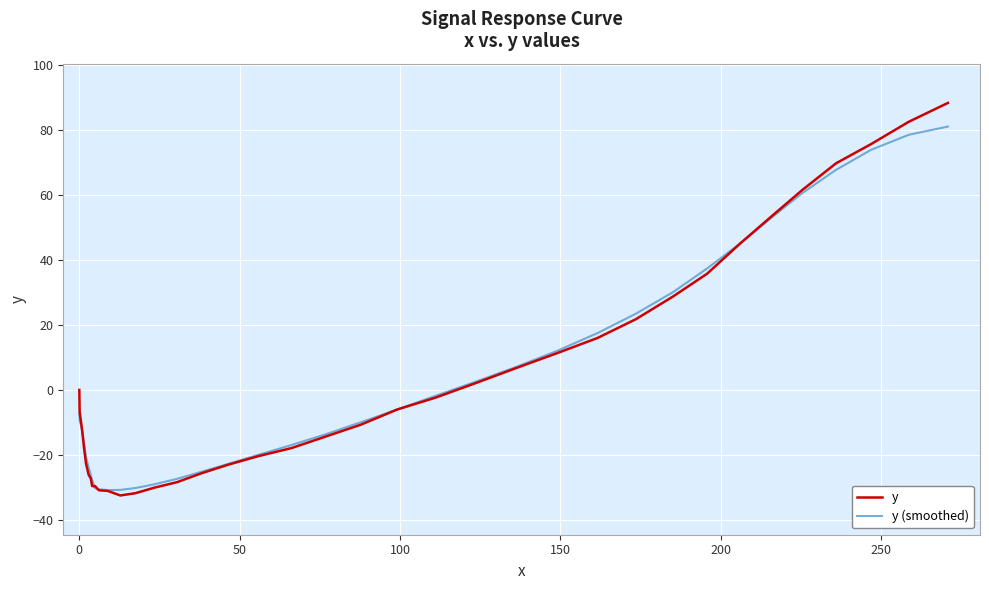

Rank the series by their maximum value, from highest to lowest.

y, y (smoothed)